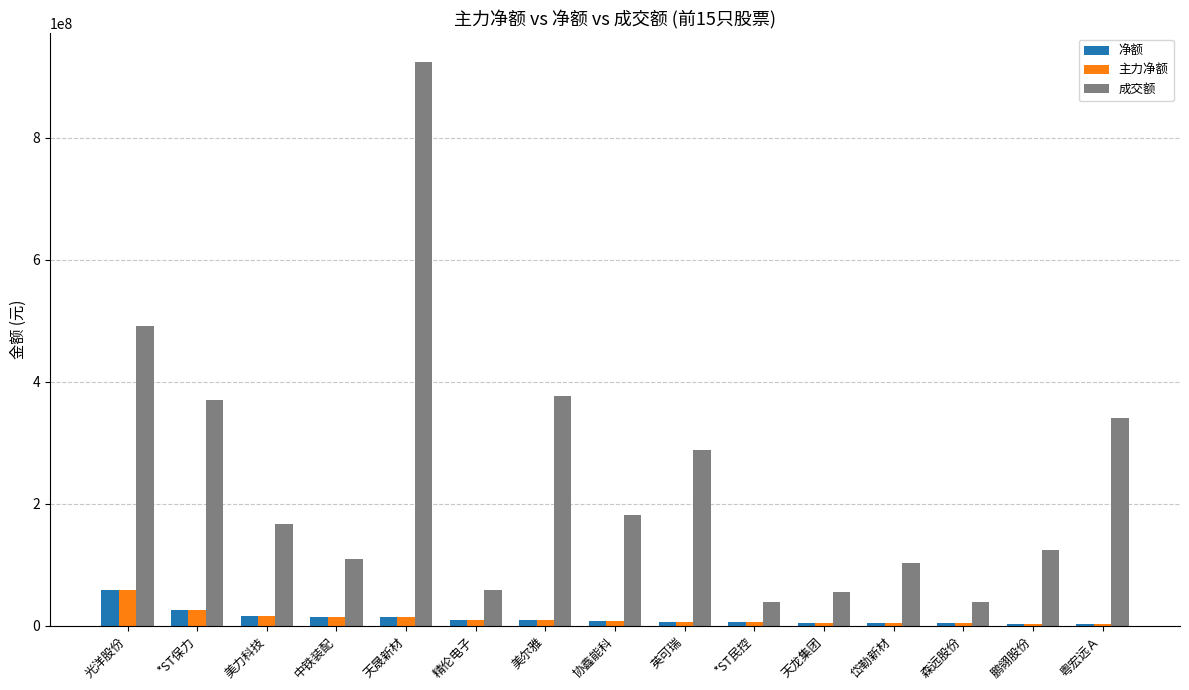

How many values in the 成交额 series are below 167276046?

7